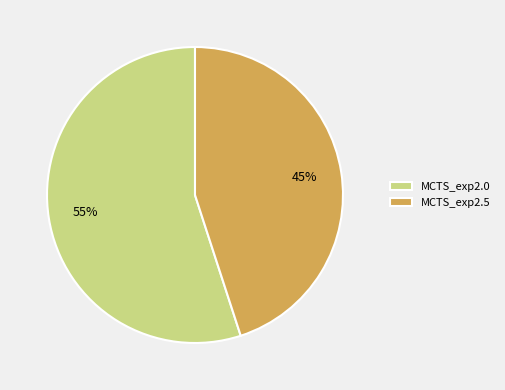

Approximately how many times larger is the value at MCTS_exp2.5 compared to MCTS_exp2.0?

0.8